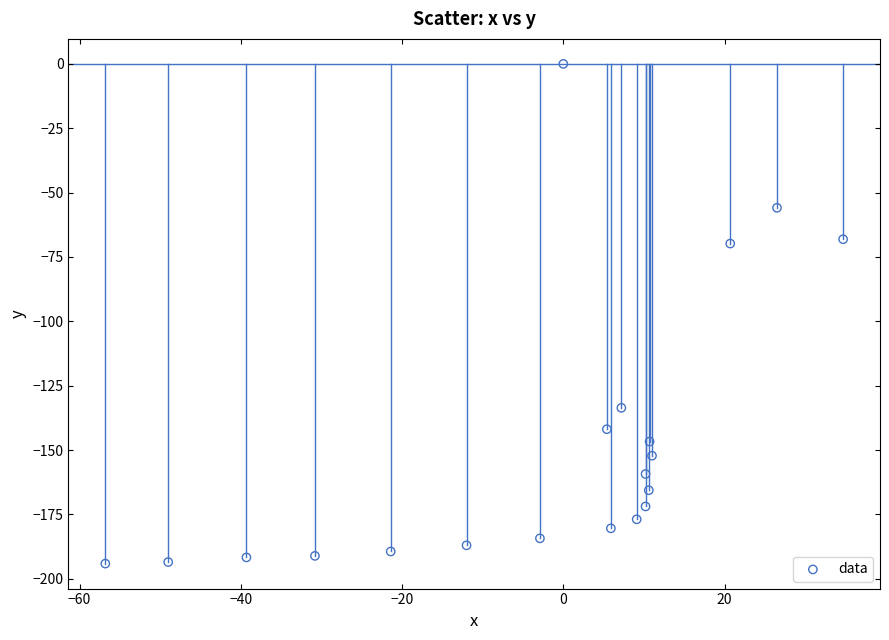

What is the range of Y values (max minus min)?

194.1